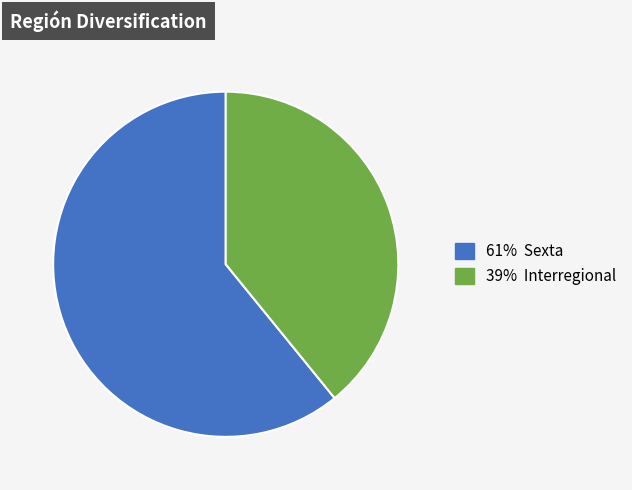

Does any single category account for the majority?

Yes